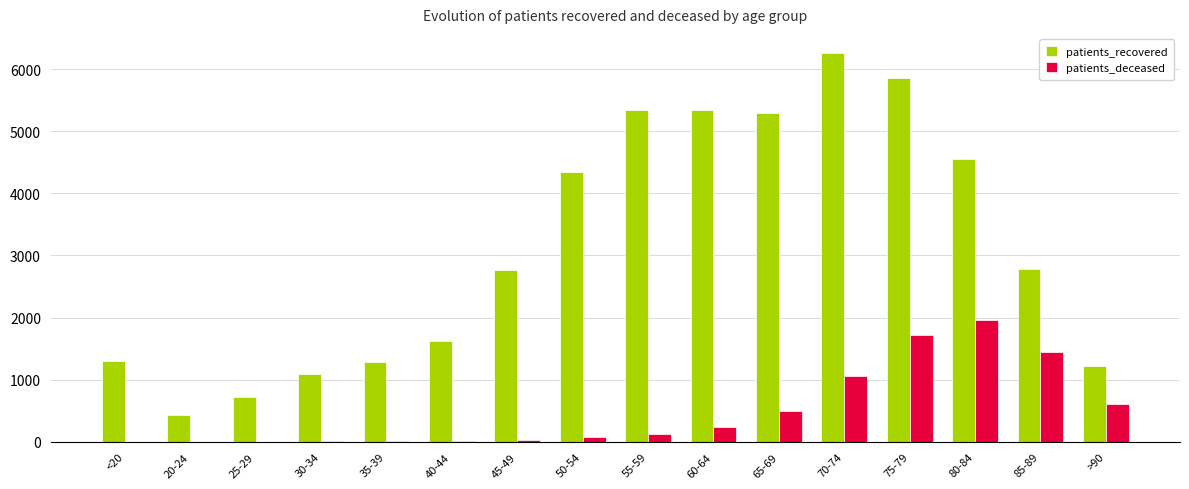

At which category is the sum across all series the highest?

75-79